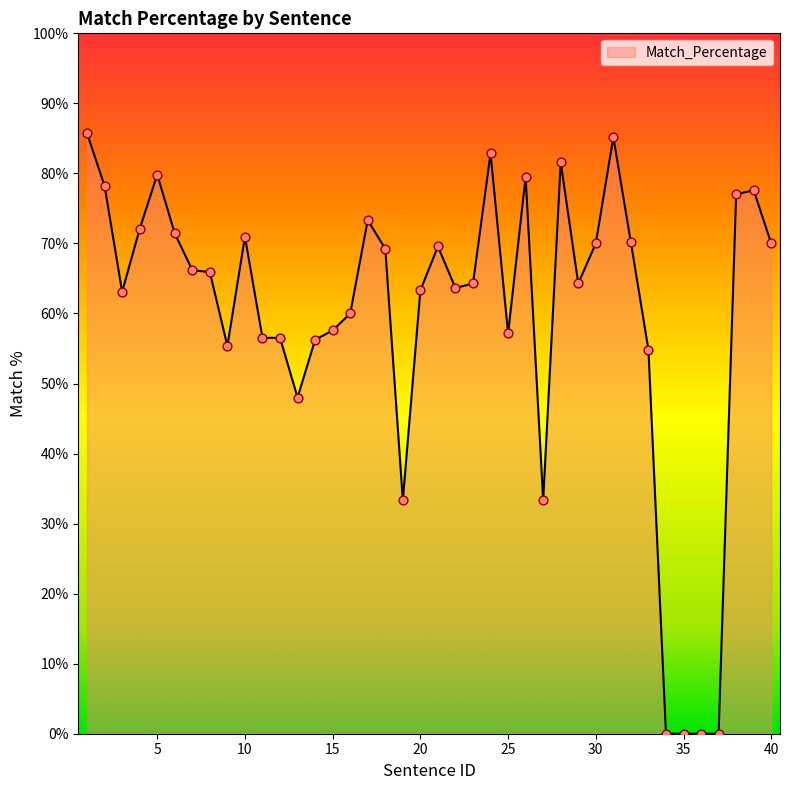

What is the difference between the maximum and minimum values?

85.7